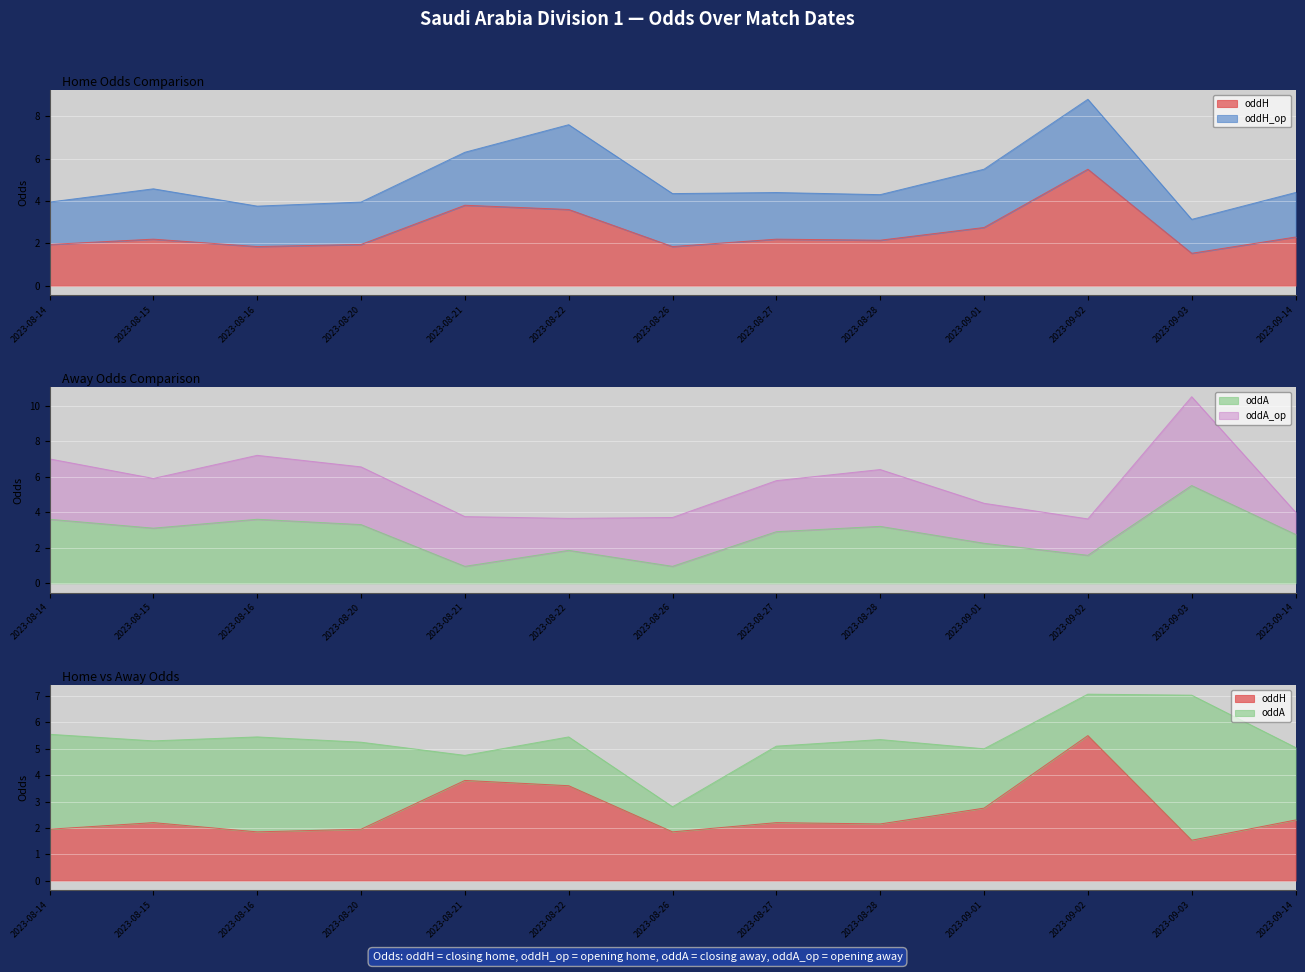

True or false: oddA has more than 2 interior local peaks.

True